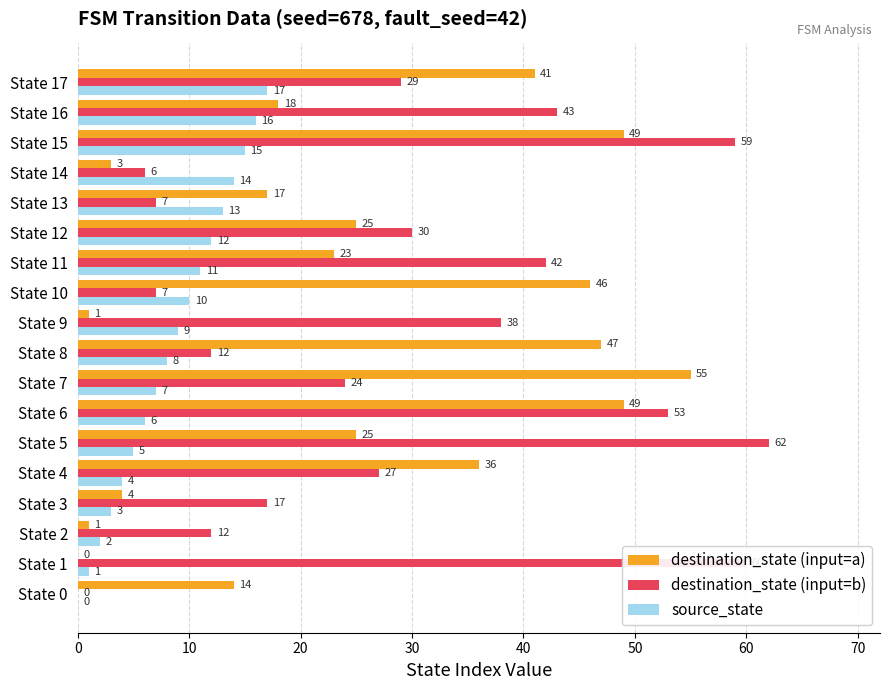

Which series has the widest spread of values?

destination_state (input=b)